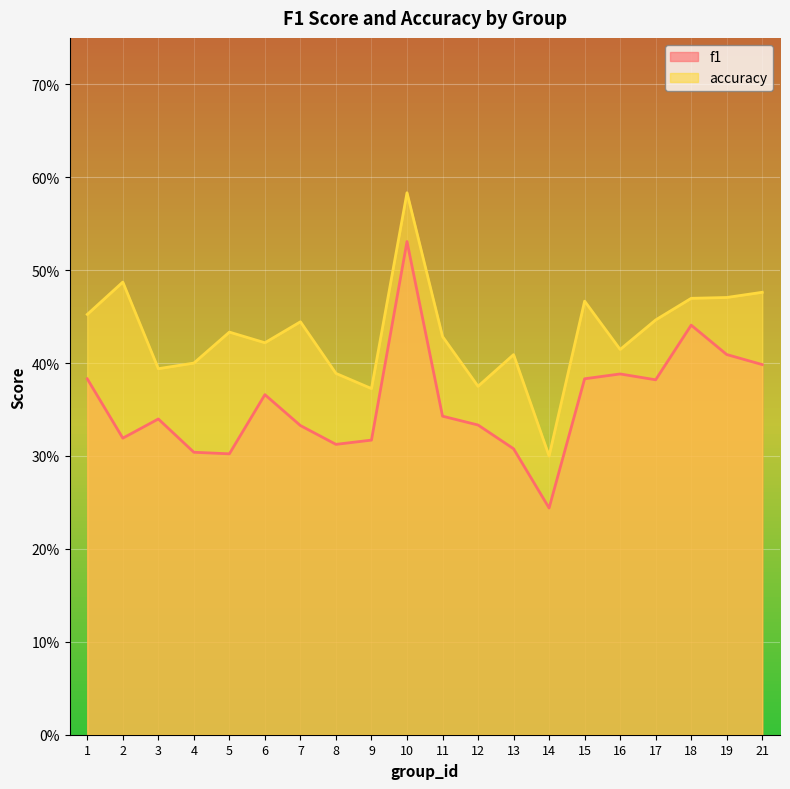

What are all the series names shown in the legend?

f1, accuracy